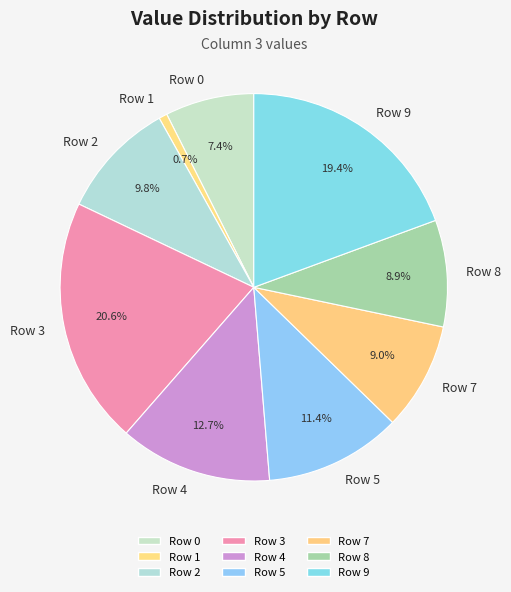

Is there any slice that represents more than half of the pie?

No